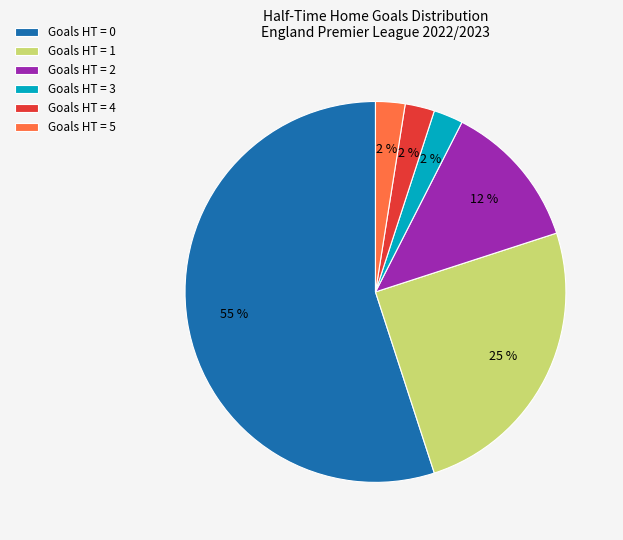

To the nearest percent, what is the average slice percentage?

17%